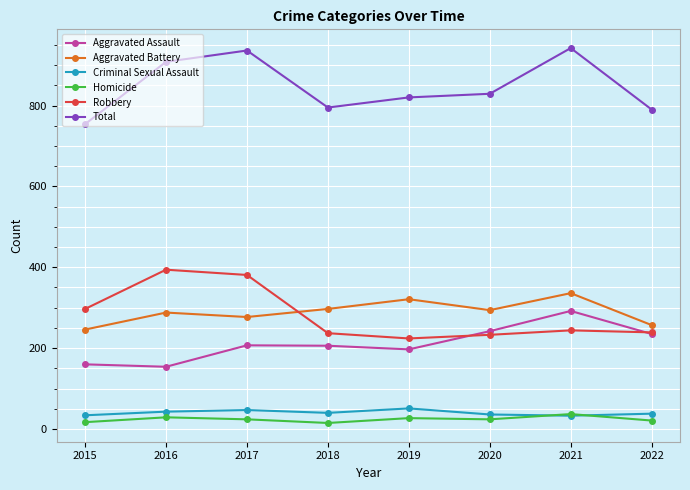

What is the total value across all series at 2015?

1508